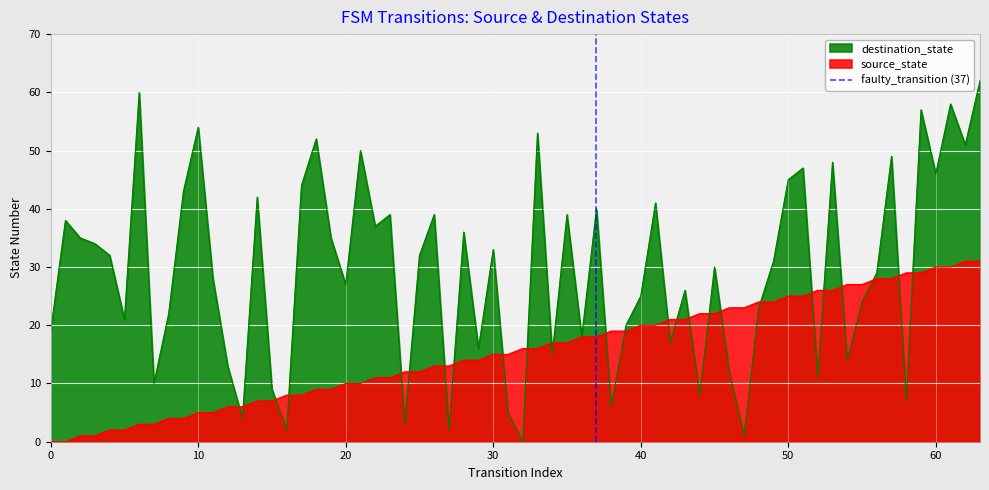

True or false: source_state has a value of 5 at 10.

True